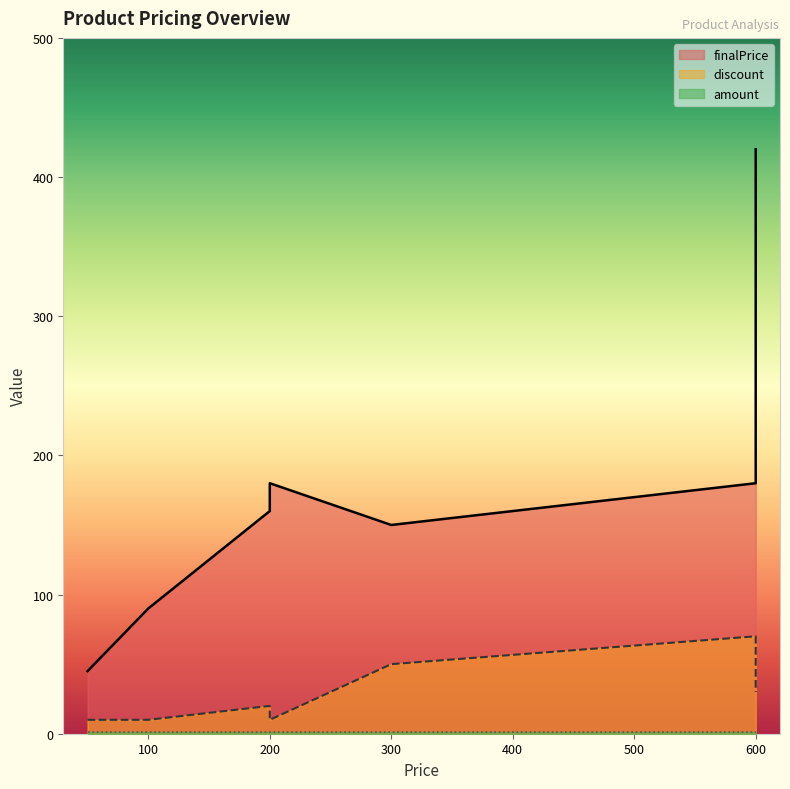

How many lines are shown in the chart?

3